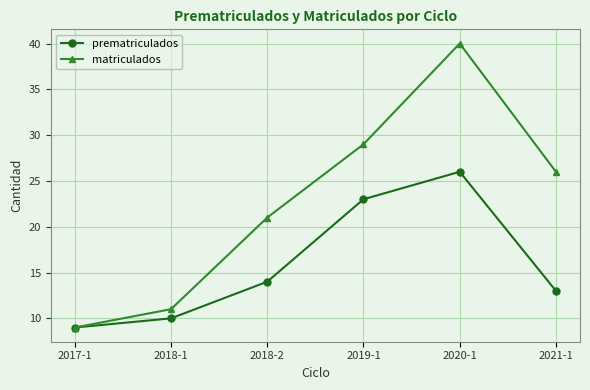

How many distinct data groups are displayed?

2